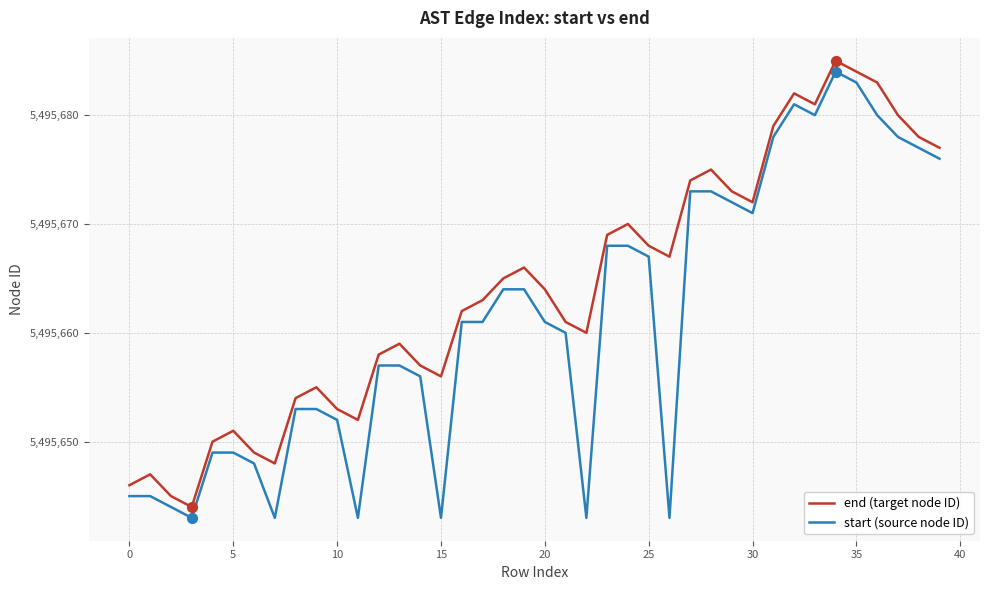

Which series has the largest total across all categories?

end (target node ID)